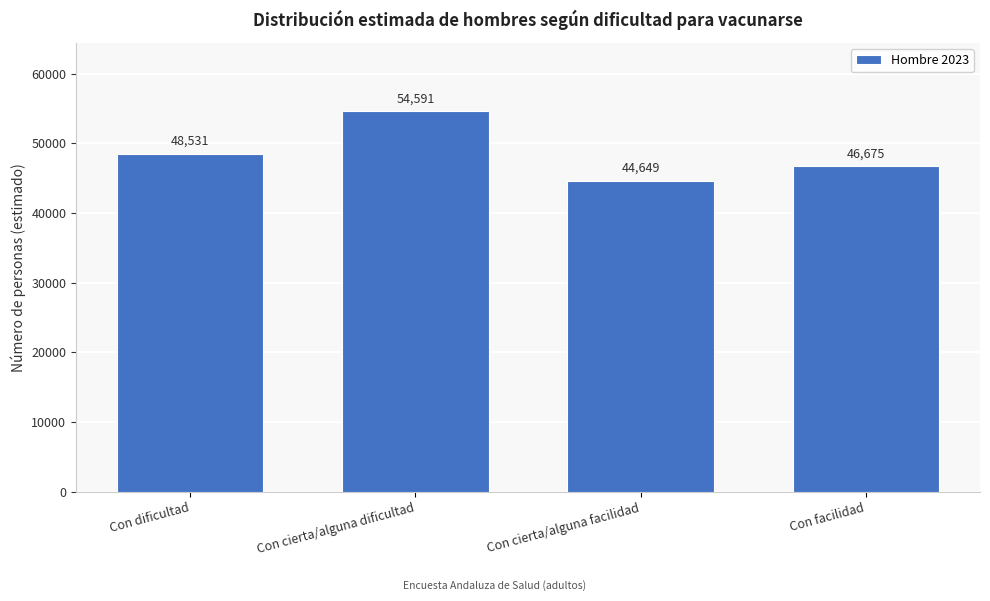

Reading left to right, list all the values displayed in this chart.

Con dificultad=48531	Con cierta/alguna dificultad=54591	Con cierta/alguna facilidad=44649	Con facilidad=46675